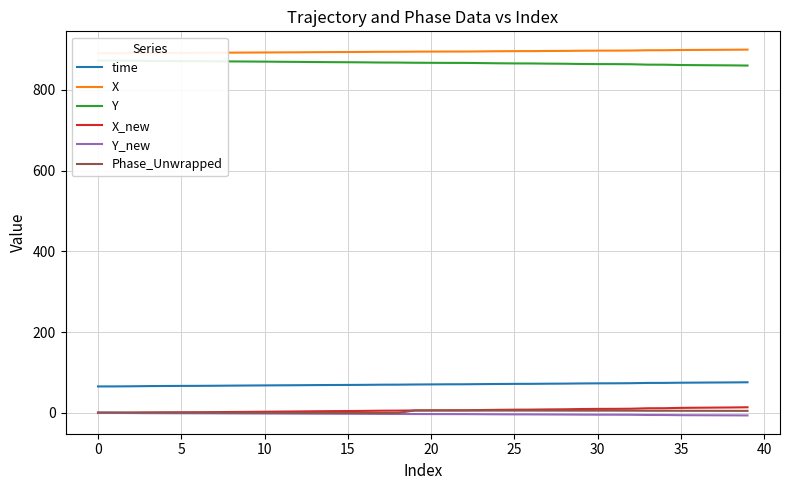

What is the total value across all series at 33?

1846.2